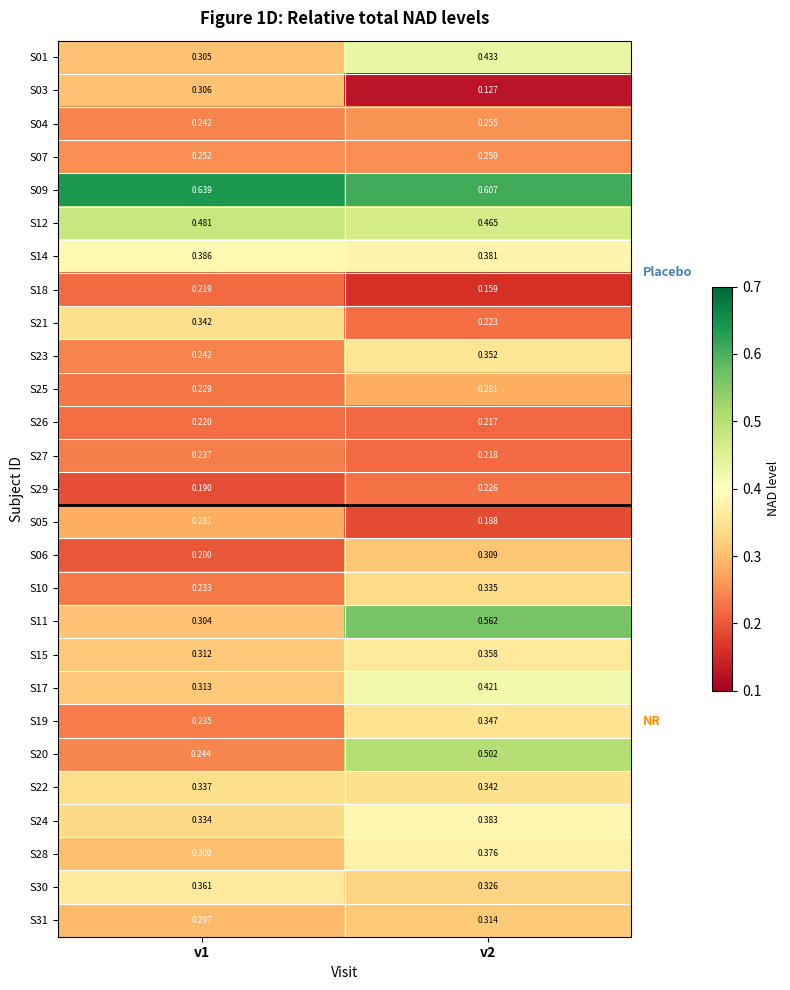

How many data points does each series have?

2